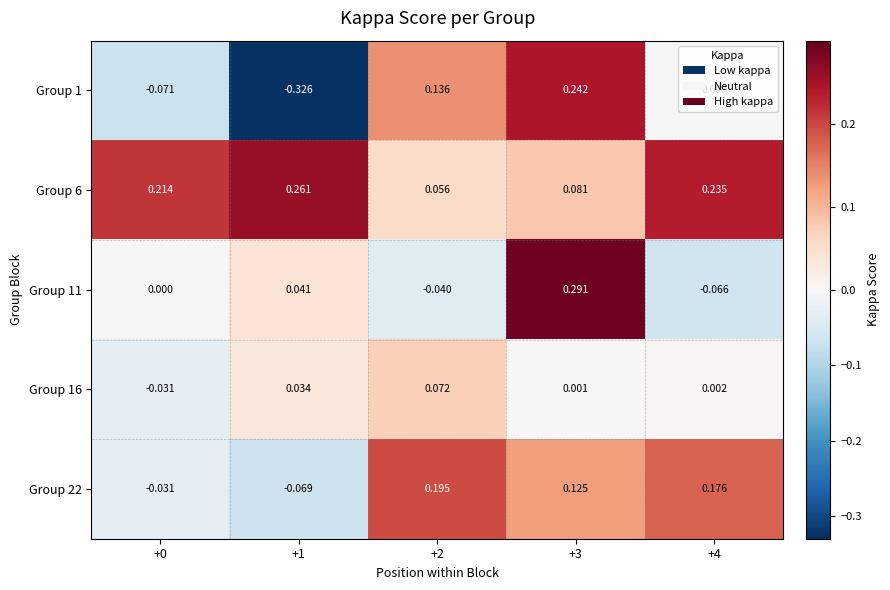

How many data points in Group 16 are above 0?

4